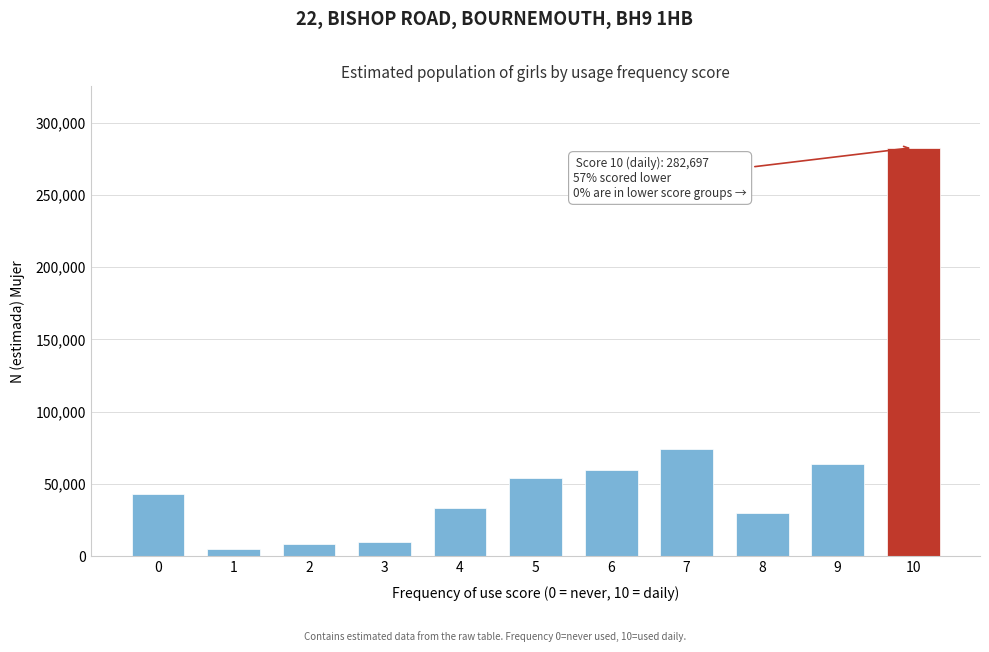

What is the change in value from 3 to 7?

+64723